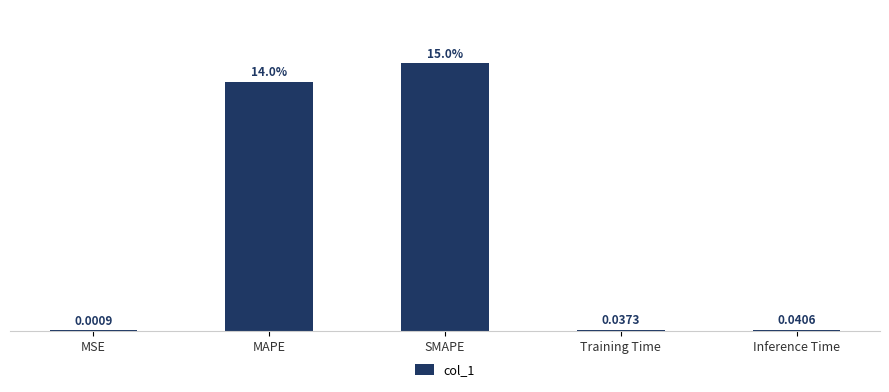

Does the chart contain stacked bars?

No